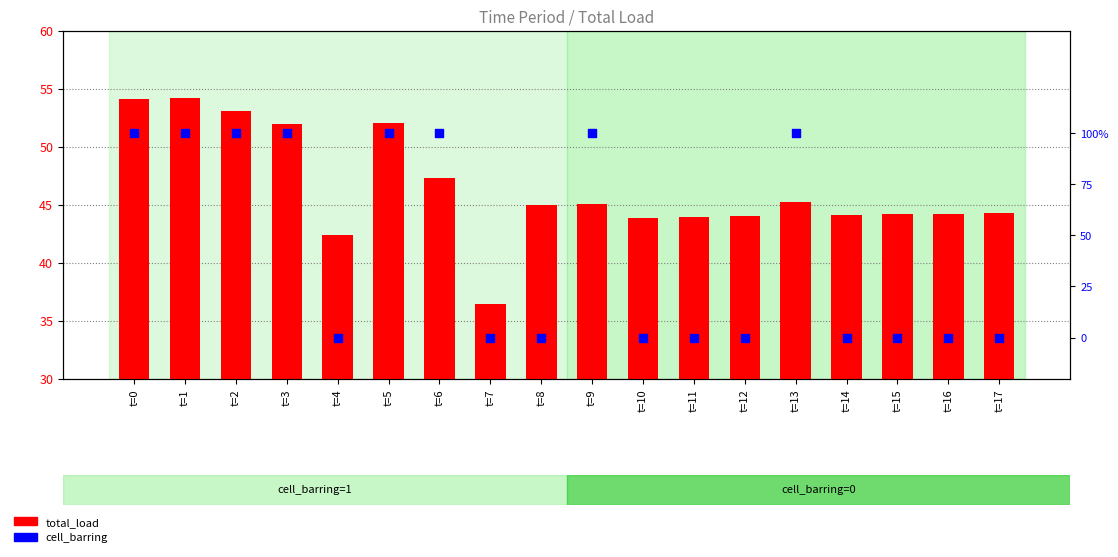

Which series has the widest spread of Y values?

total_load